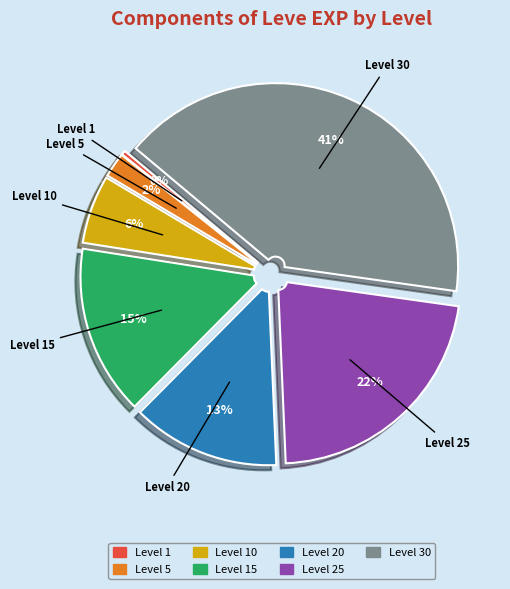

To the nearest percent, what is the difference between the largest and smallest slice percentages?

41%